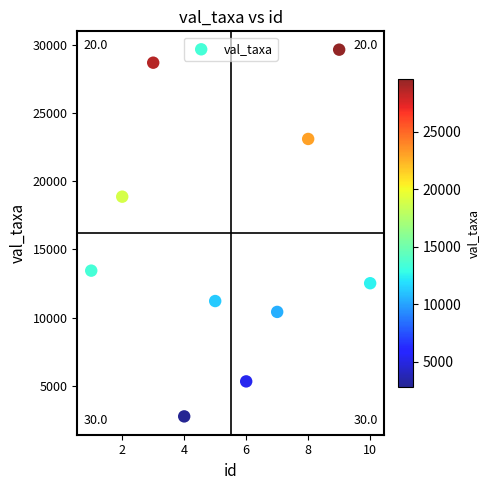

What is the average Y value?

15590.6